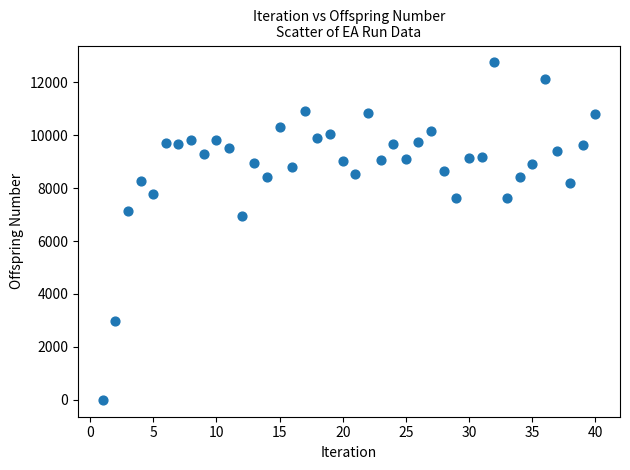

What Y value in the scatter plot is closest to 6373?

6944